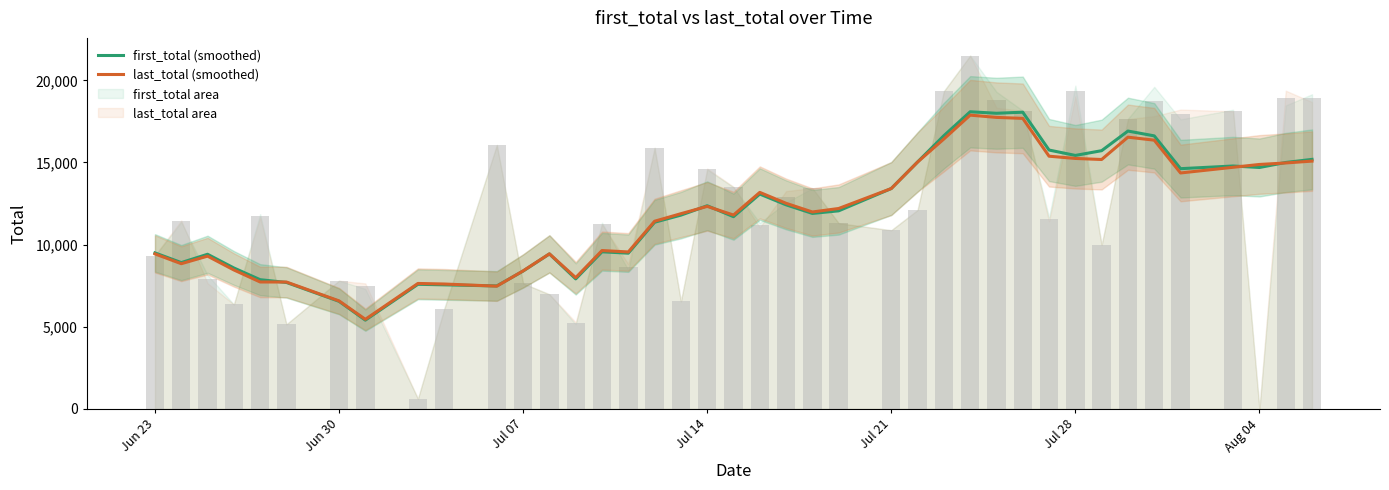

Is it true that first_total (smoothed) equals 12367.6 at Jul 14?

True